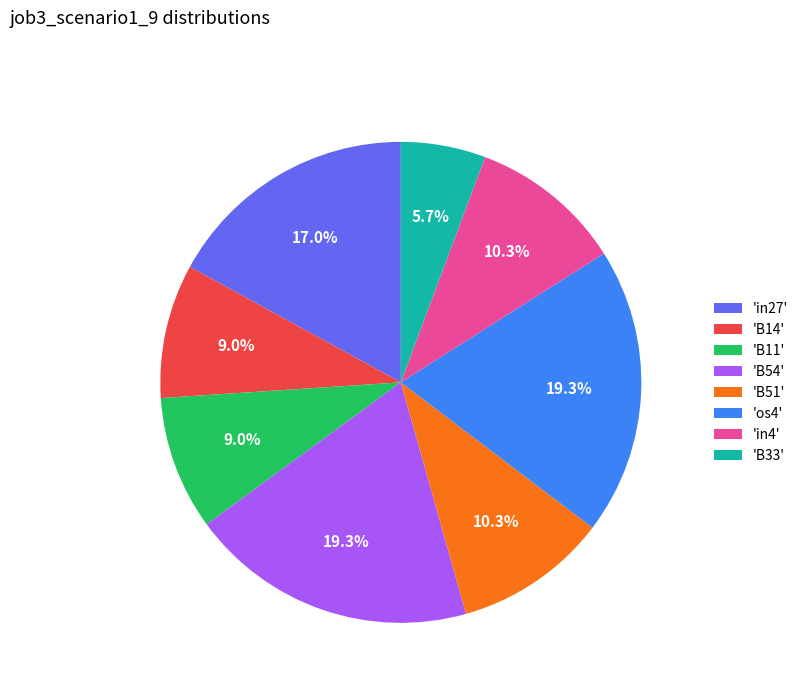

Count the number of slices in the pie.

8